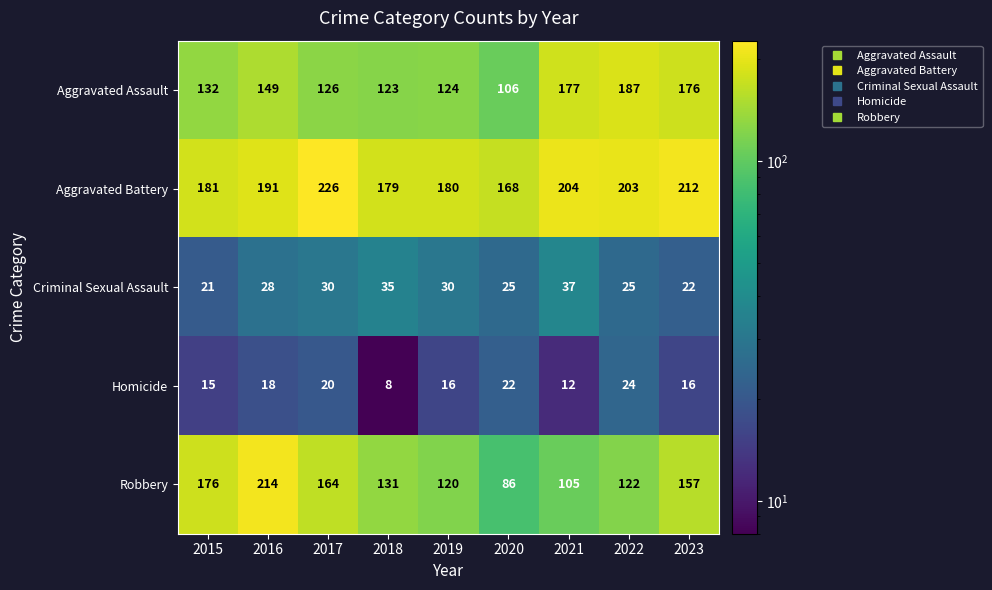

Which category has the lowest value in the Aggravated Battery series?

2020